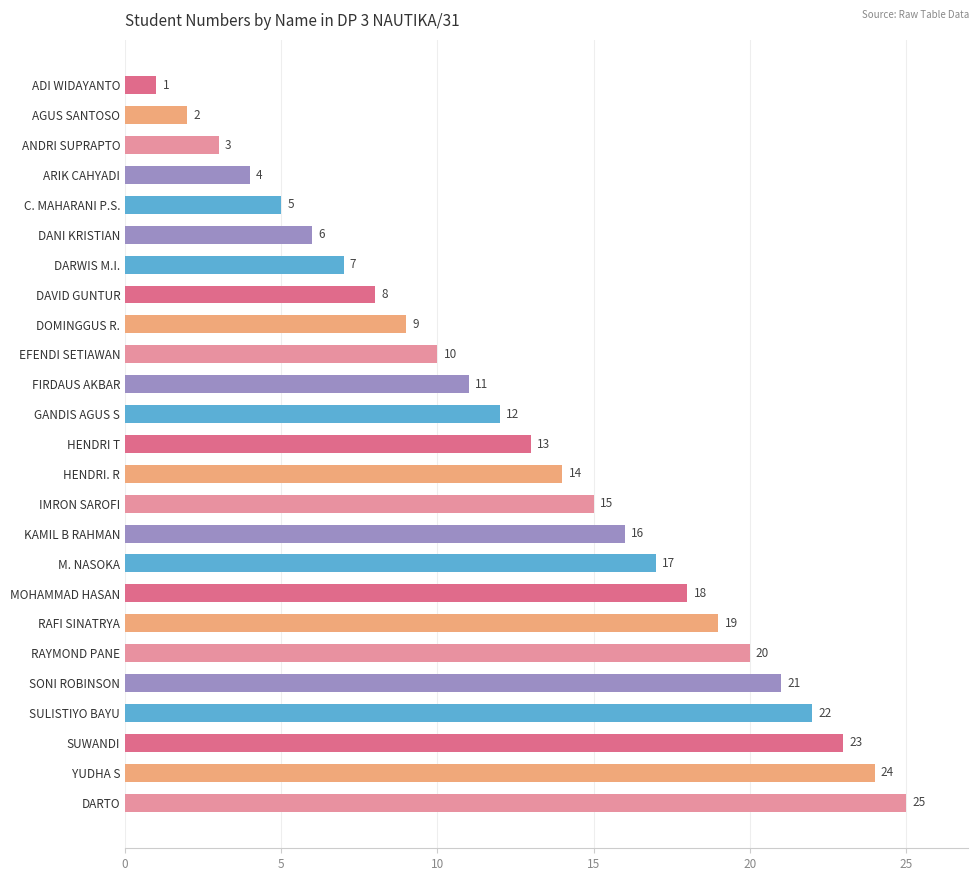

What is the label of the 11th bar from the bottom?

IMRON SAROFI